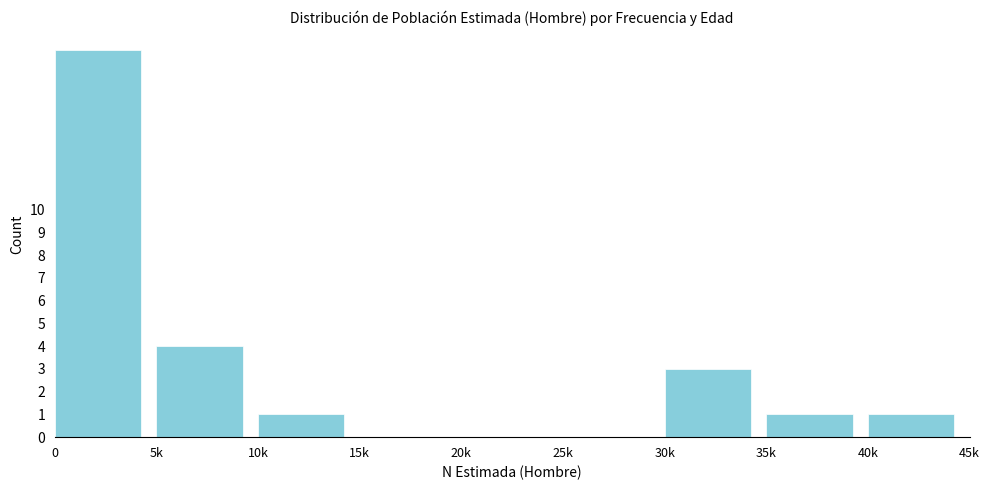

Reading right to left, transcribe all the data shown in this chart.

40k=1	35k=1	30k=3	25k=0	20k=0	15k=0	10k=1	5k=4	0=17